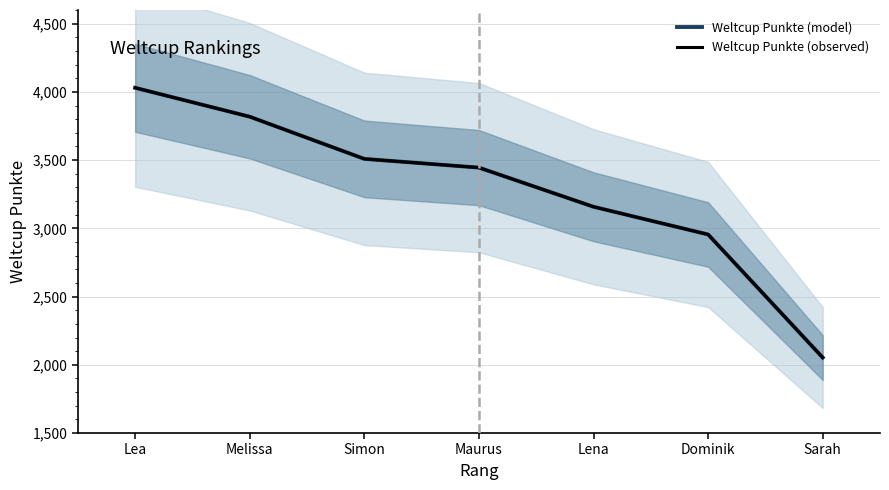

True or false: Weltcup Punkte (model) and Weltcup Punkte (observed) intersect in this chart.

False